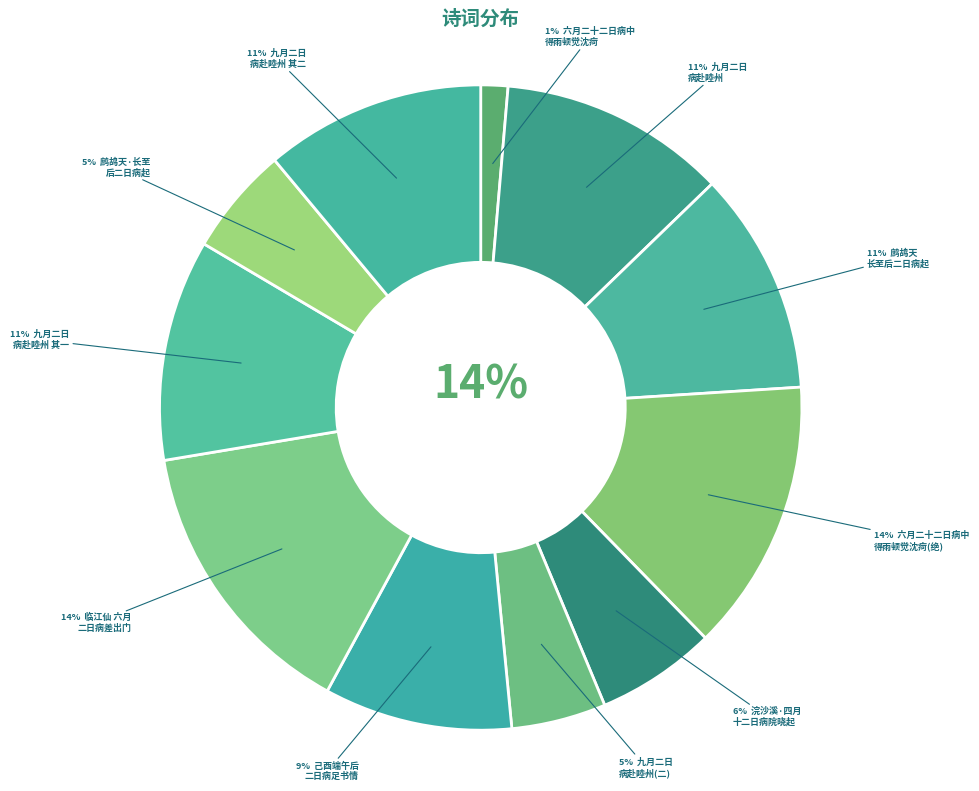

What percentage is the 浣沙溪·四月十二日病院晓起凭栏，有怀仲弘元帅雅加达 slice, to the nearest percent?

6%